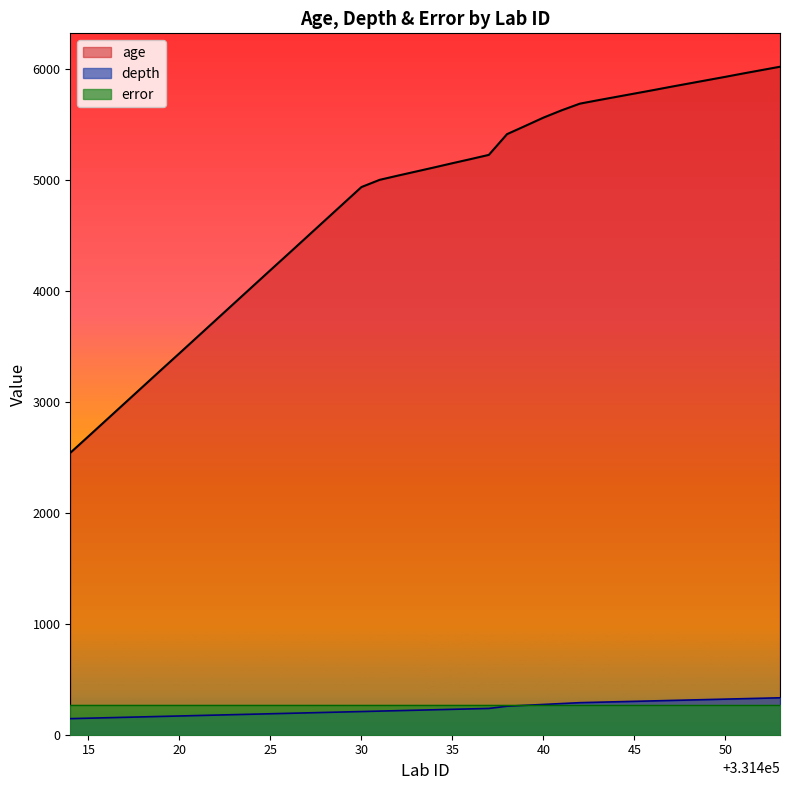

At which label is age closest to 4283?

331426